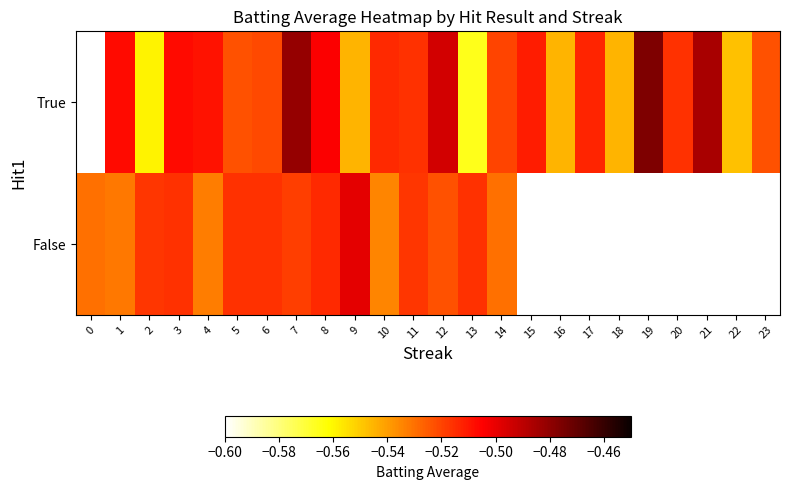

Which label corresponds to the smallest value in the chart?

13